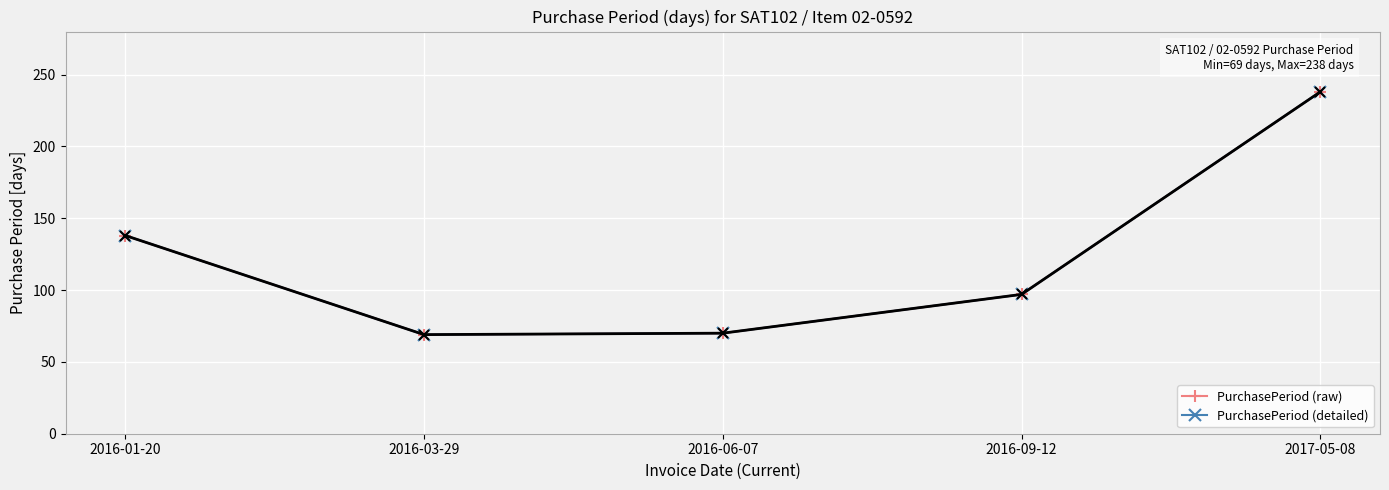

What is the sum of all PurchasePeriod (raw) values?

612